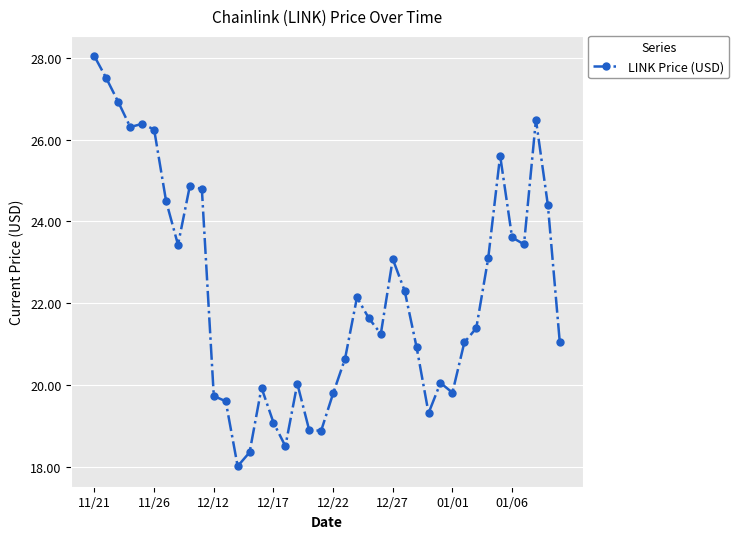

What is the minimum value shown in the chart?

18.0